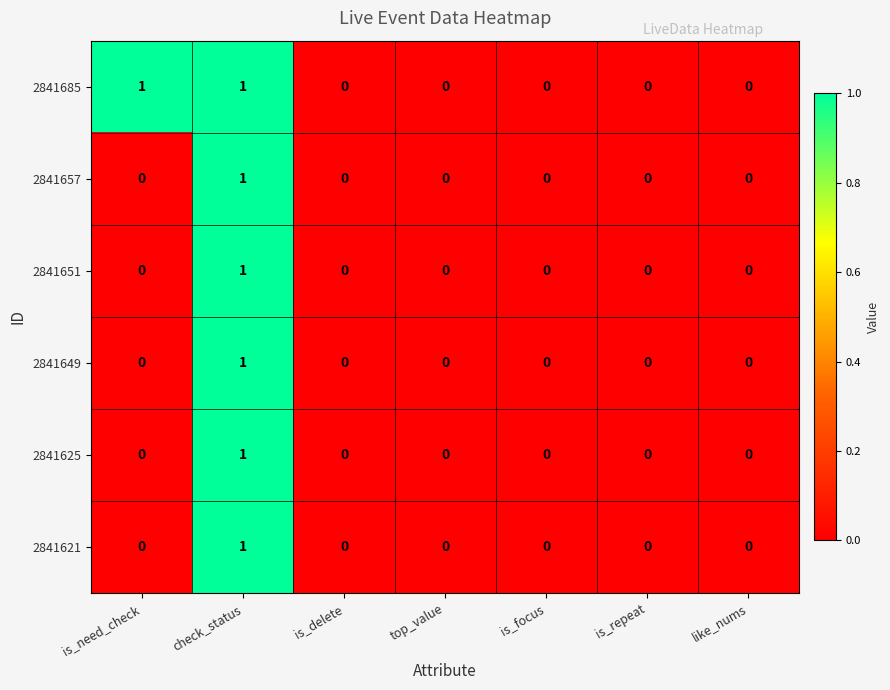

Which series has the largest total across all categories?

2841685